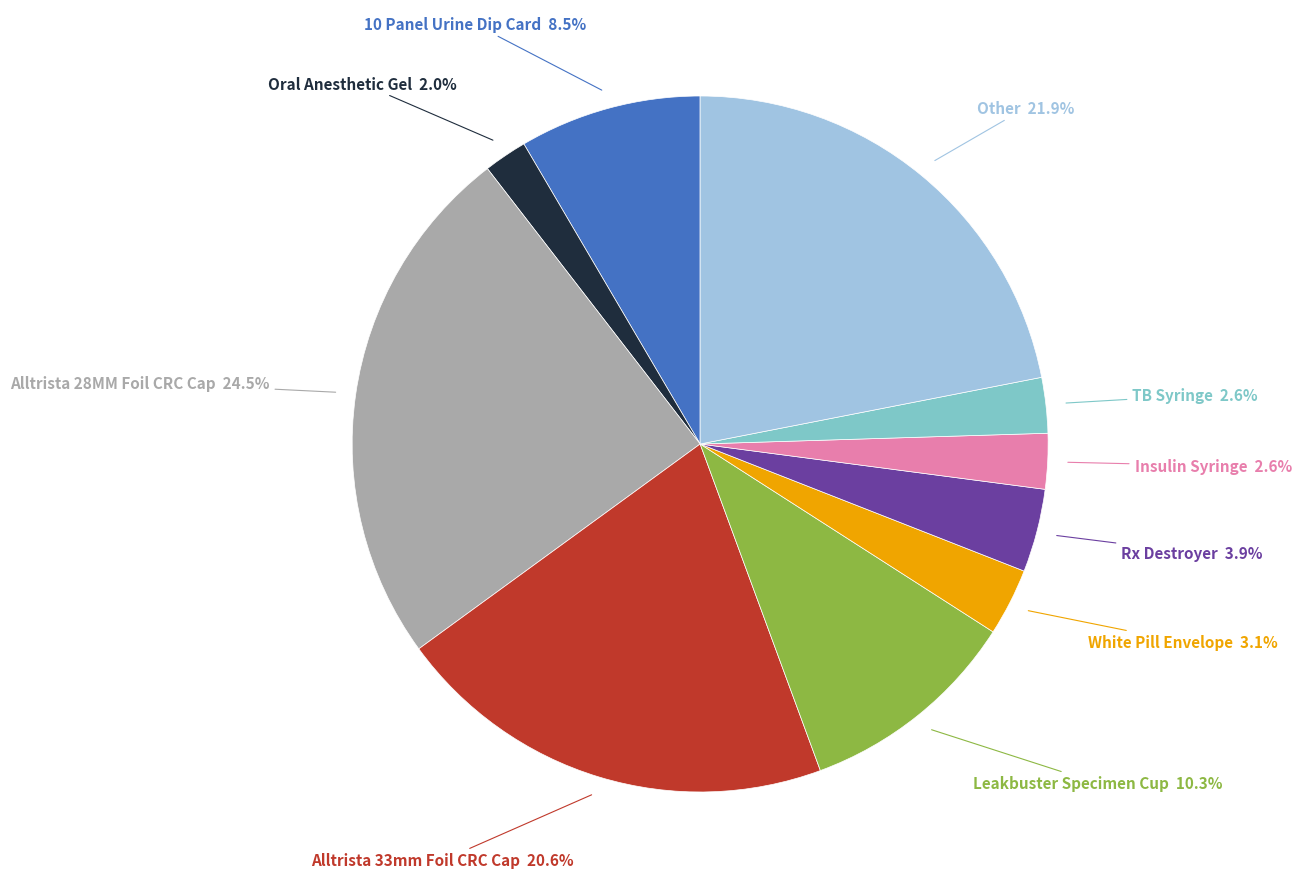

Does any single category account for the majority?

No